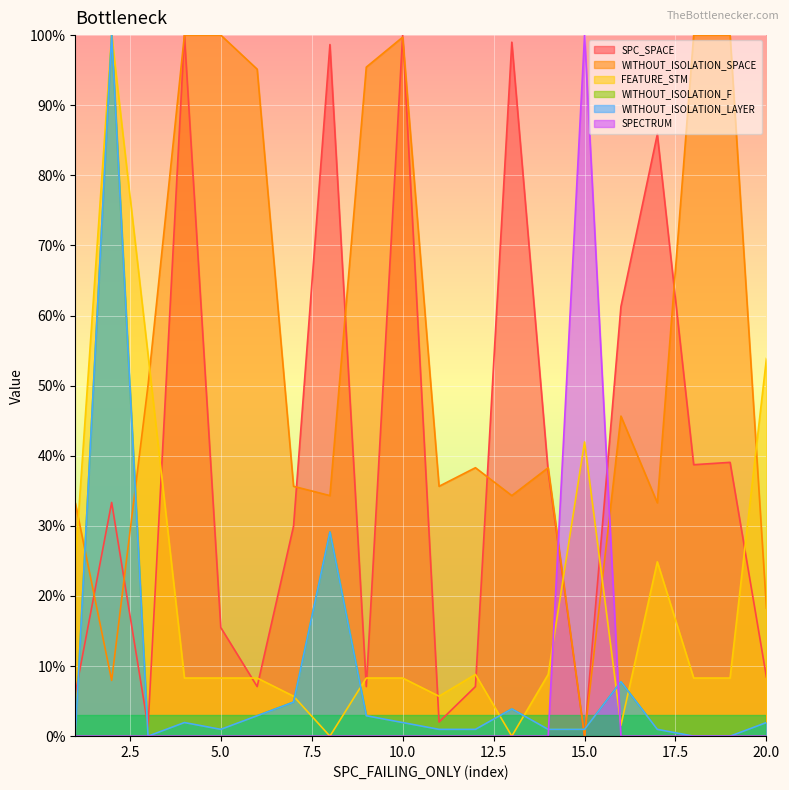

Reading left to right, list all the values displayed in this chart.

SPC_SPACE: 6.1	33.3	1.3	100.0	15.5	7.1	30.0	98.7	7.1	100.0	2.0	7.1	99.0	37.7	0.0	61.3	85.9	38.7	39.1	8.4
WITHOUT_ISOLATION_SPACE: 33.3	8.0	50.1	100.0	100.0	95.1	35.6	34.3	95.4	99.7	35.6	38.3	34.3	38.3	0.0	45.7	33.3	100.0	100.0	18.3
FEATURE_STM: 24.9	100.0	54.4	8.3	8.3	8.3	5.7	0.0	8.3	8.3	5.7	8.8	0.0	8.8	42.0	1.6	24.9	8.3	8.3	53.9
WITHOUT_ISOLATION_F: 0.0	100.0	0.0	1.9	1.0	2.9	4.9	29.1	2.9	1.9	1.0	1.0	3.9	1.0	1.0	7.8	1.0	0.0	0.0	1.9
WITHOUT_ISOLATION_LAYER: 0.0	100.0	0.0	1.9	1.0	2.9	4.9	29.1	2.9	1.9	1.0	1.0	3.9	1.0	1.0	7.8	1.0	0.0	0.0	1.9
SPECTRUM: 0.0	0.0	0.0	0.0	0.0	0.0	0.0	0.0	0.0	0.0	0.0	0.0	0.0	0.0	100.0	0.0	0.0	0.0	0.0	0.0